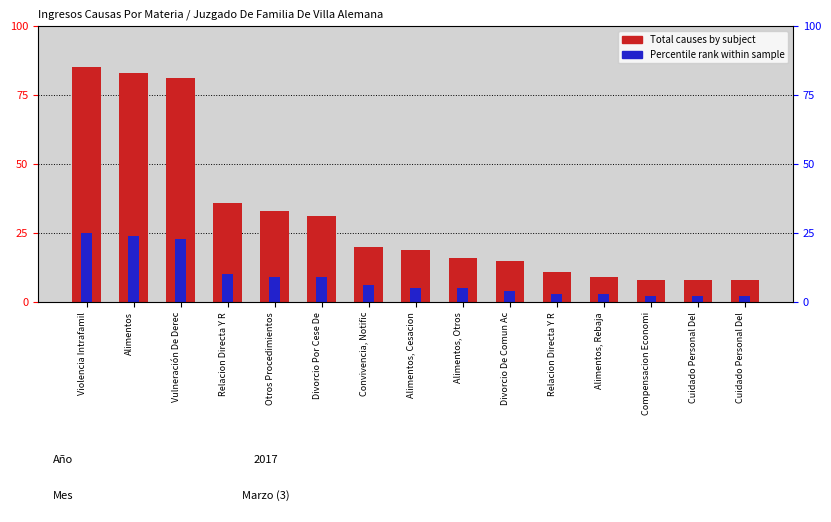

Reading left to right, transcribe all the data shown in this chart.

Total causes by subject: 85	83	81	36	33	31	20	19	16	15	11	9	8	8	8
Percentile rank within sample: 25	24	23	10	9	9	6	5	5	4	3	3	2	2	2